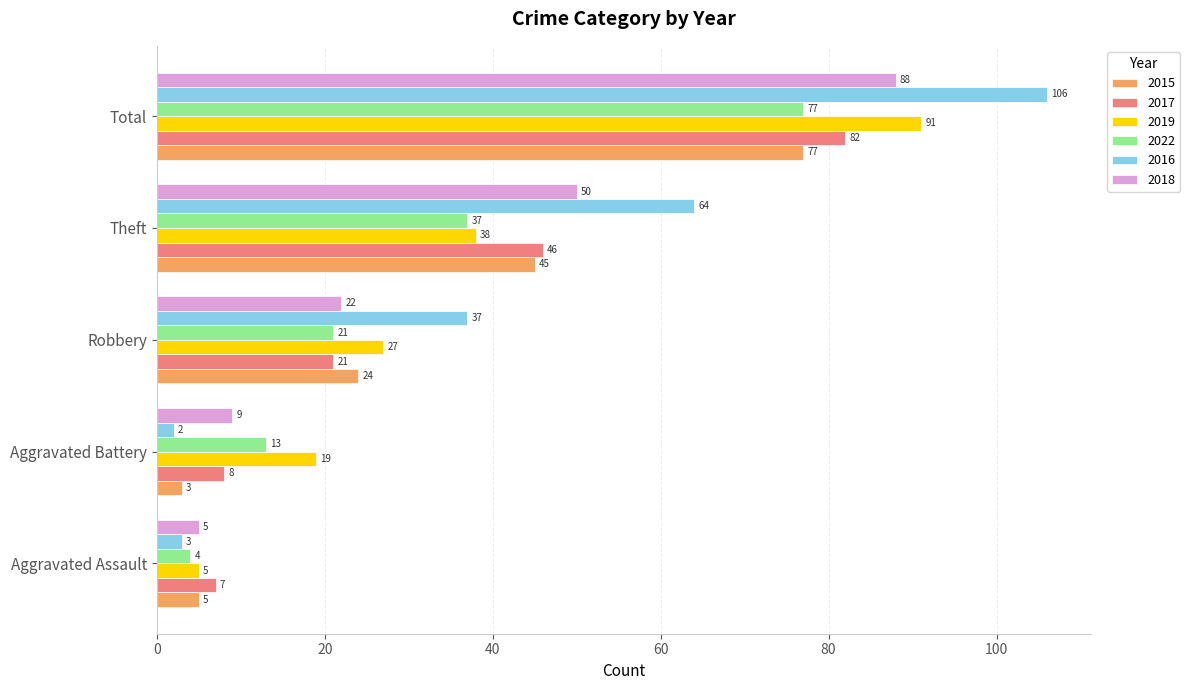

At how many categories does at least one series exceed 28?

3